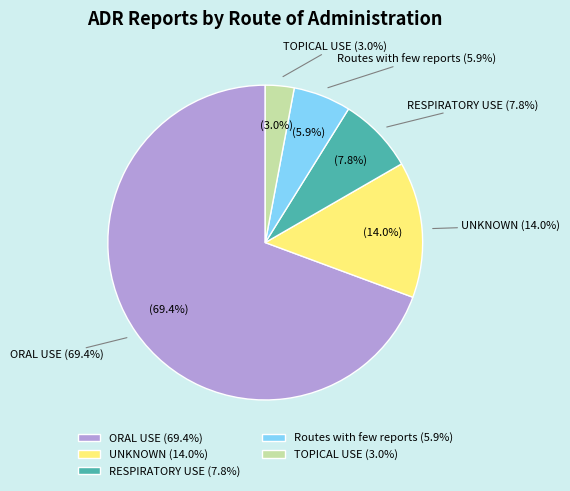

To the nearest percent, what is the difference between the largest and smallest slice percentages?

66%